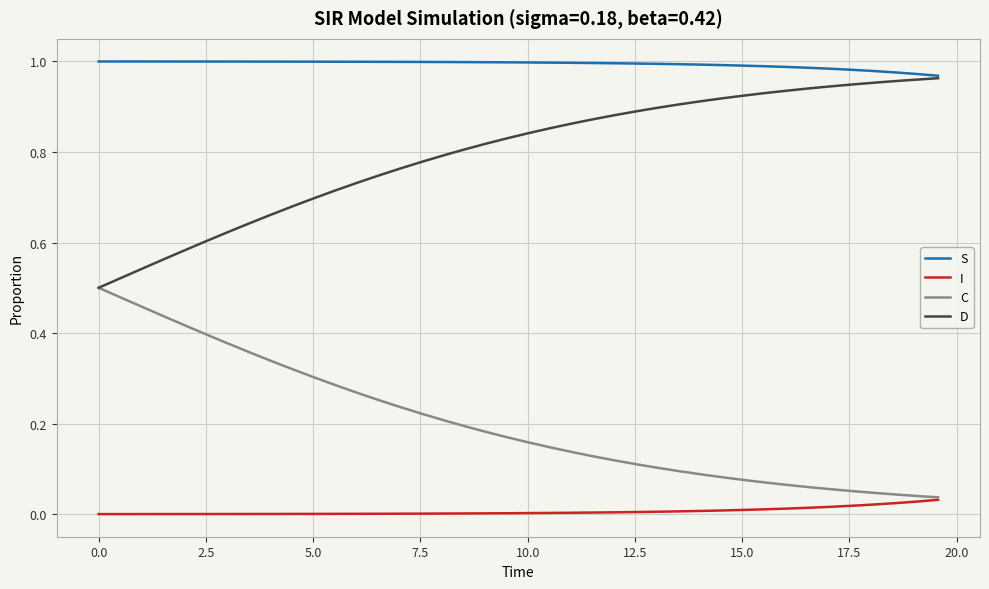

Which series has the largest total across all categories?

S